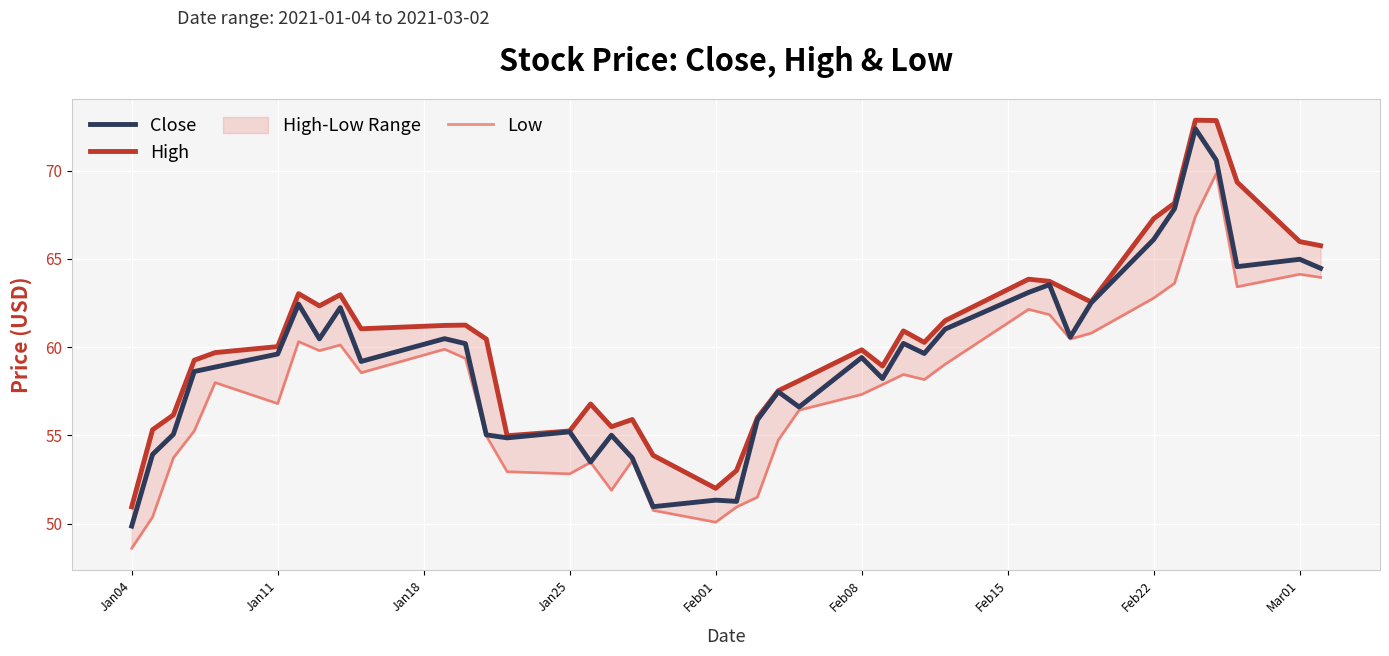

Which category has the lowest value in the Close series?

Jan04